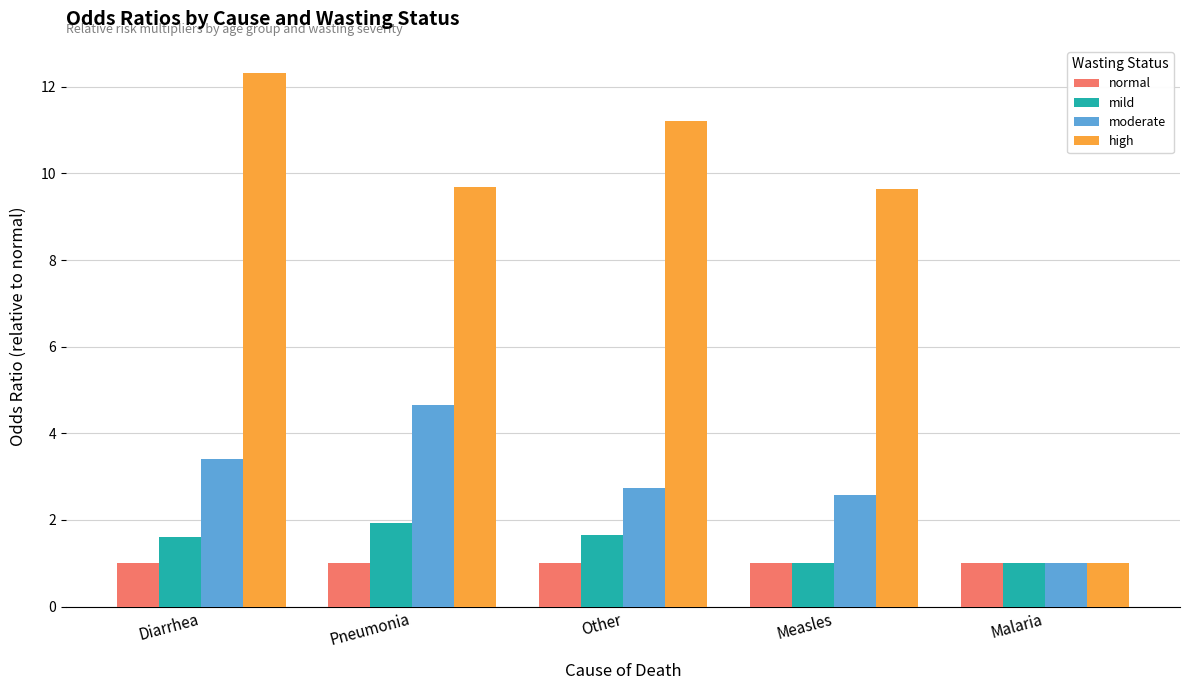

At how many categories does at least one series exceed 5?

4